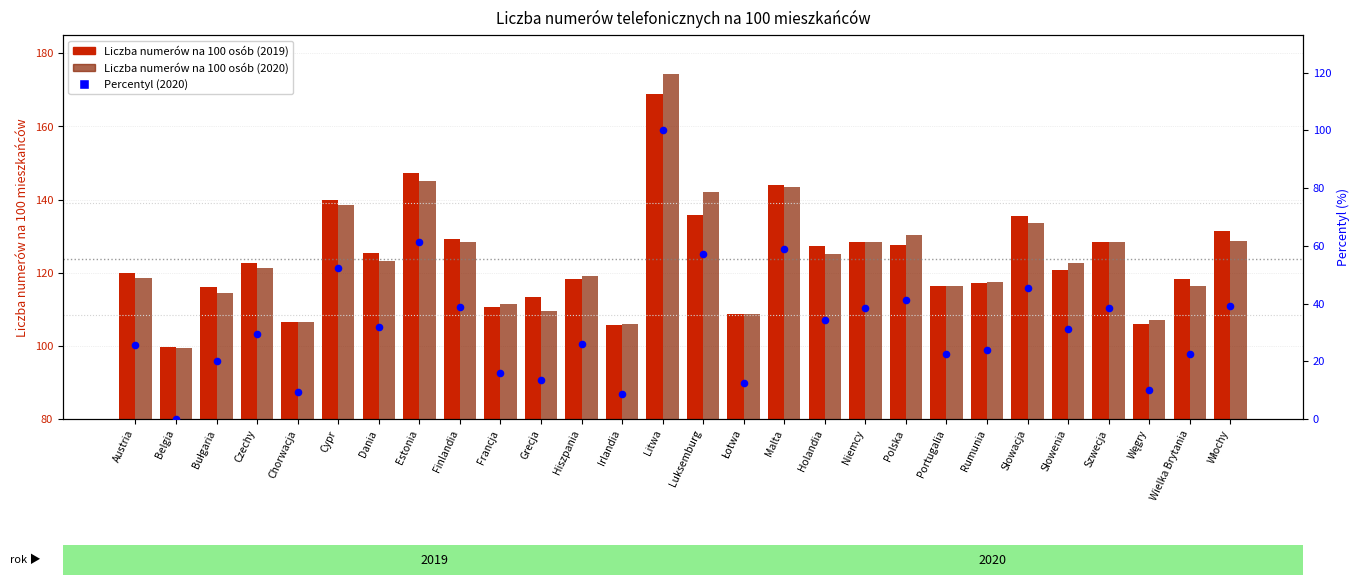

At how many categories does at least one series exceed 55?

28